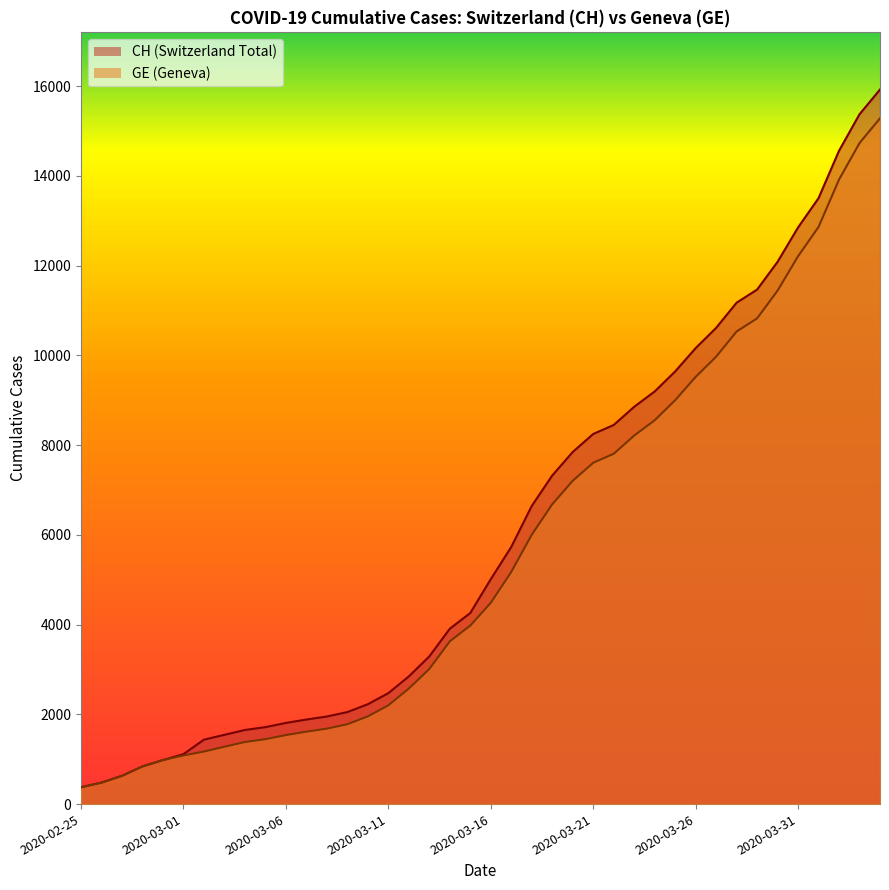

What is the difference between the maximum and minimum values in the CH series?

15551